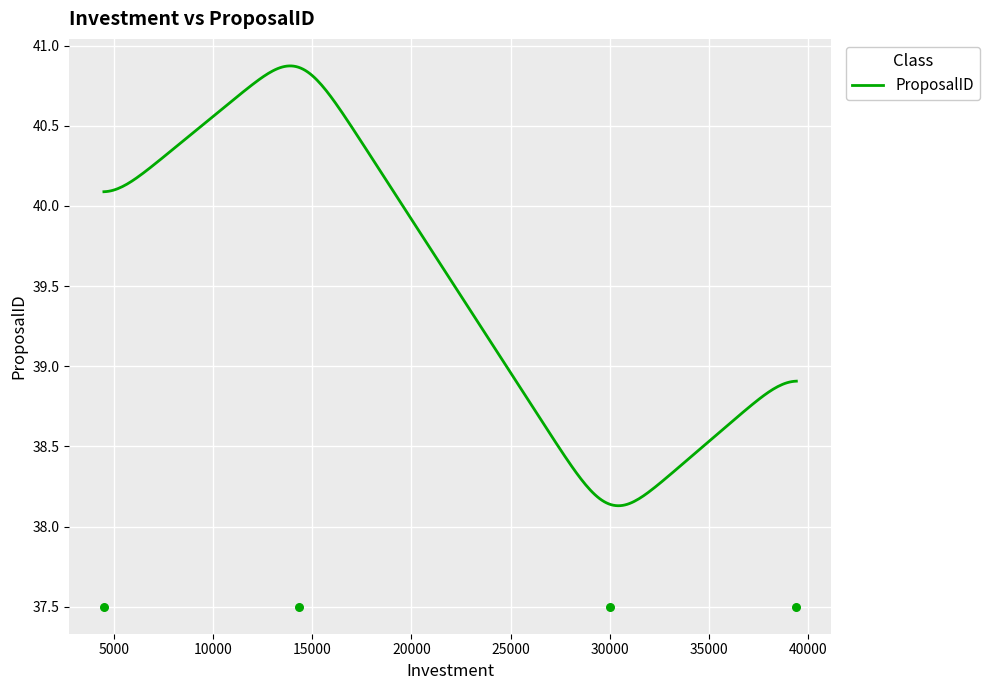

Between 30001 and 14350, which is larger?

14350